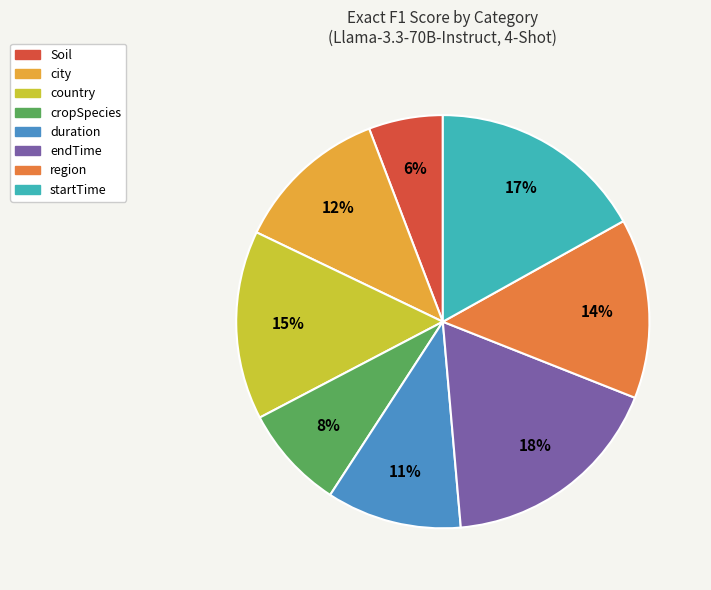

Between startTime and city, which is larger?

startTime